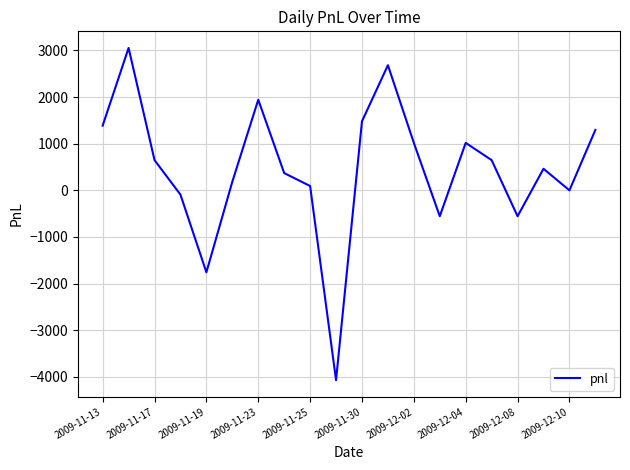

What is the minimum value shown in the chart?

-4070.0